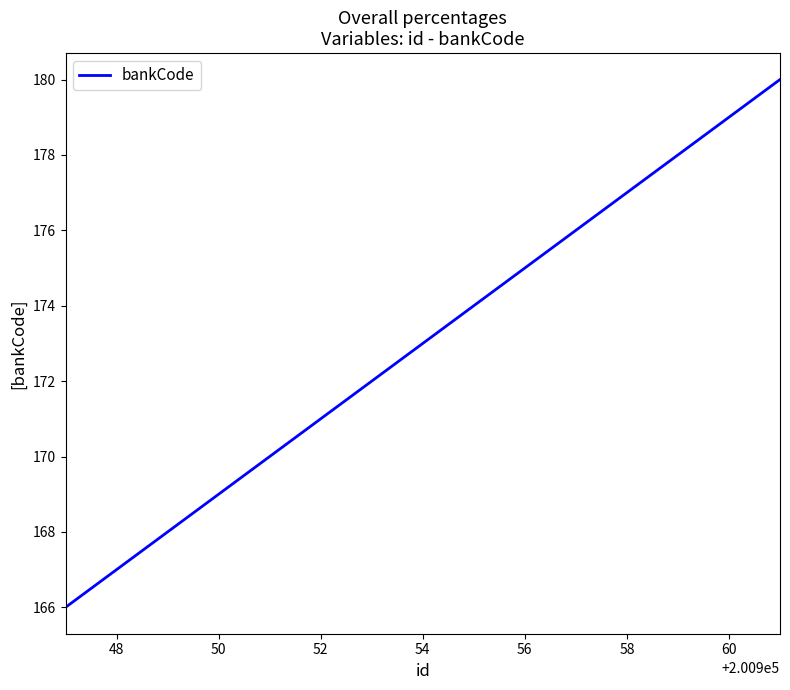

What is the difference between the maximum and minimum values?

14